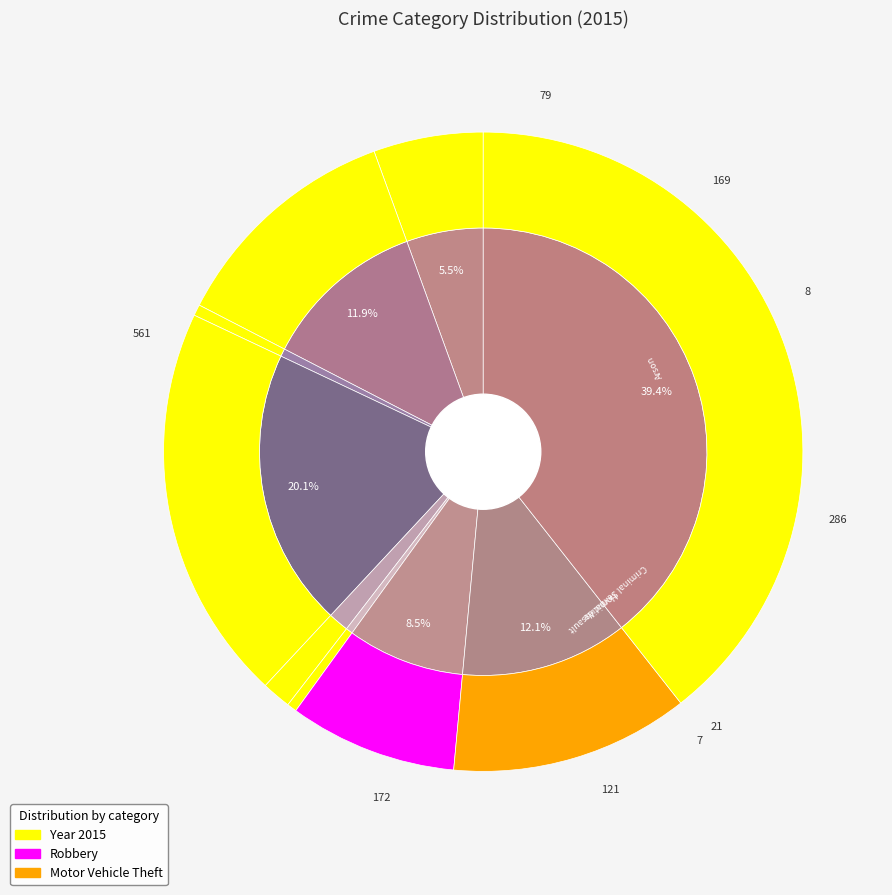

True or false: Motor Vehicle Theft accounts for 19% of the total.

False